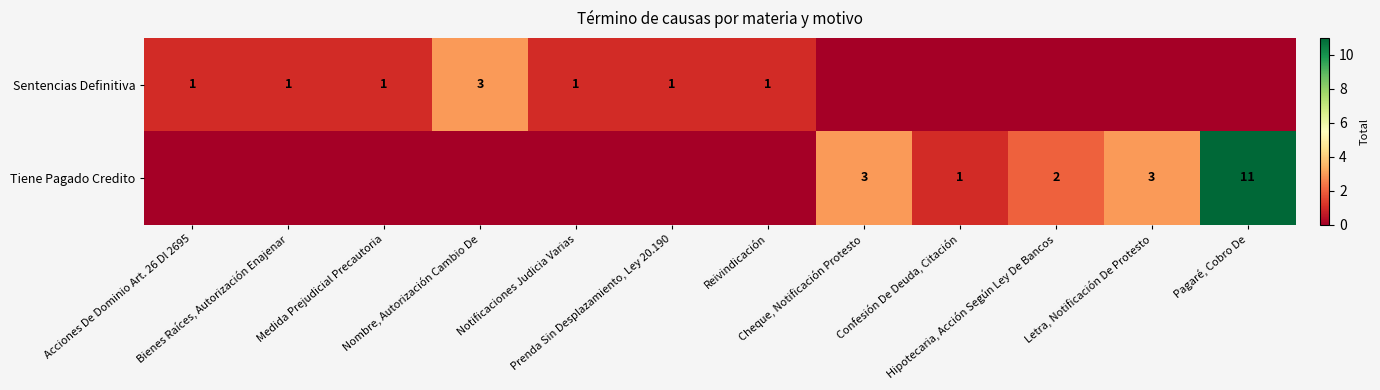

Between Cheque, Notificación Protesto and Prenda Sin Desplazamiento, Ley 20.190, which is larger?

Prenda Sin Desplazamiento, Ley 20.190